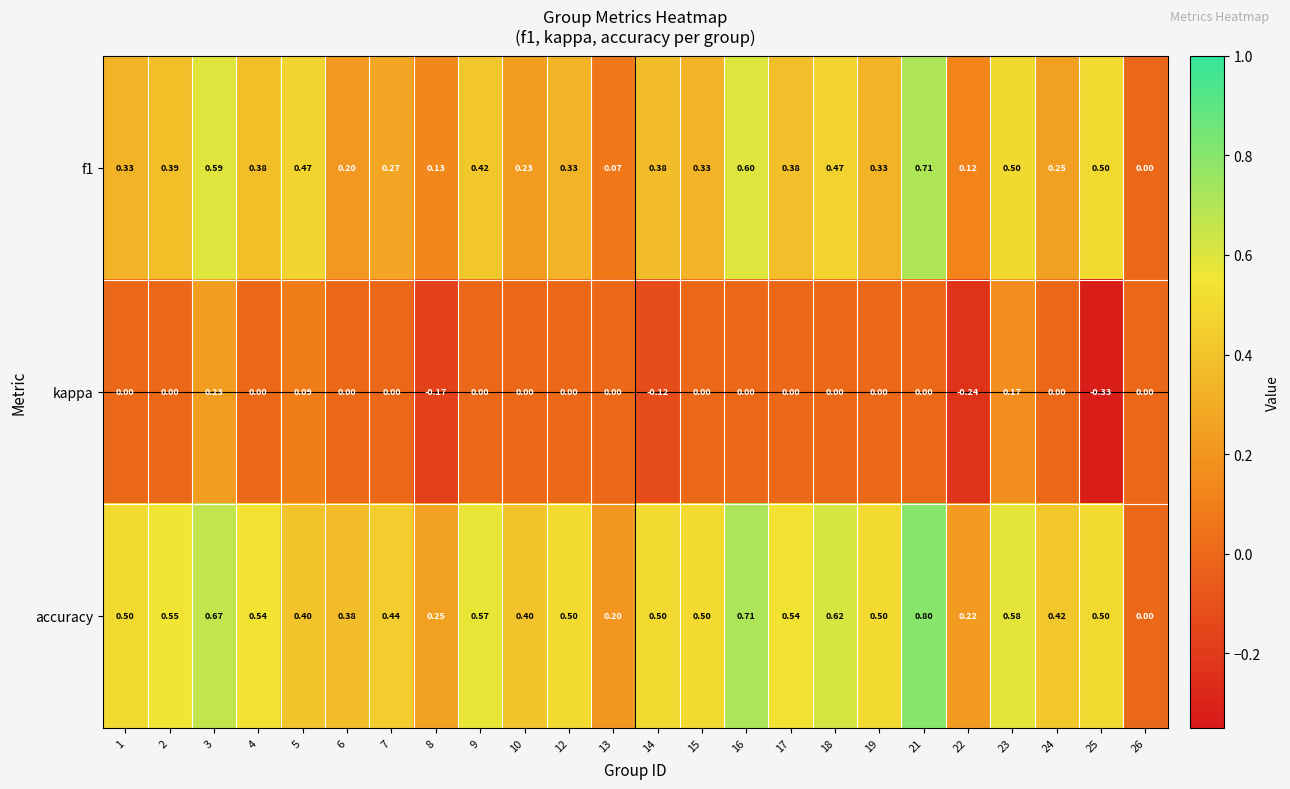

Is the value of f1 at 19 greater than the value of kappa at 21?

Yes